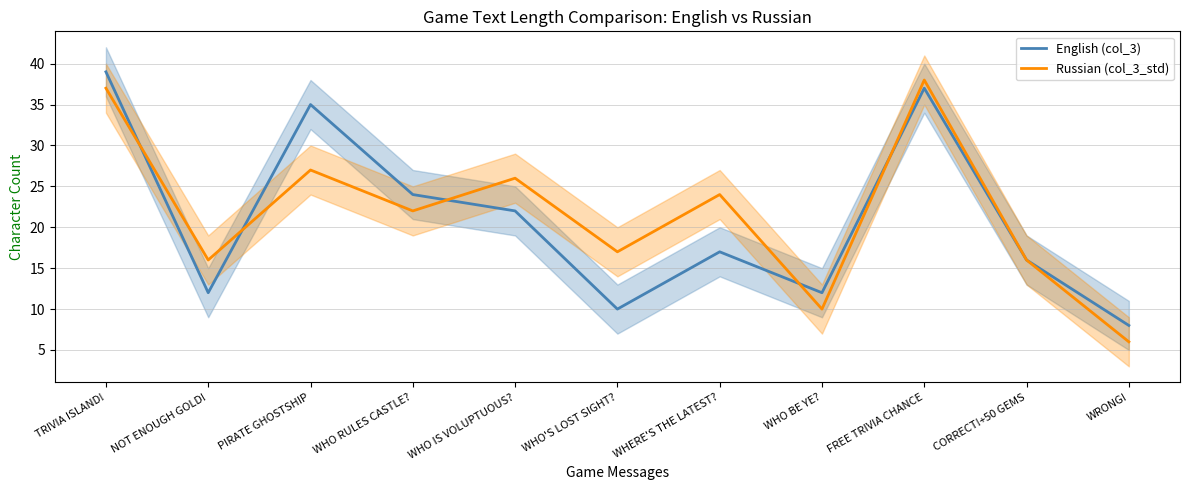

List the labels in order of English (col_3) value, smallest first.

WRONG!, WHO'S LOST SIGHT?, NOT ENOUGH GOLD!, WHO BE YE?, CORRECT!+50 GEMS, WHERE'S THE LATEST?, WHO IS VOLUPTUOUS?, WHO RULES CASTLE?, PIRATE GHOSTSHIP, FREE TRIVIA CHANCE, TRIVIA ISLAND!